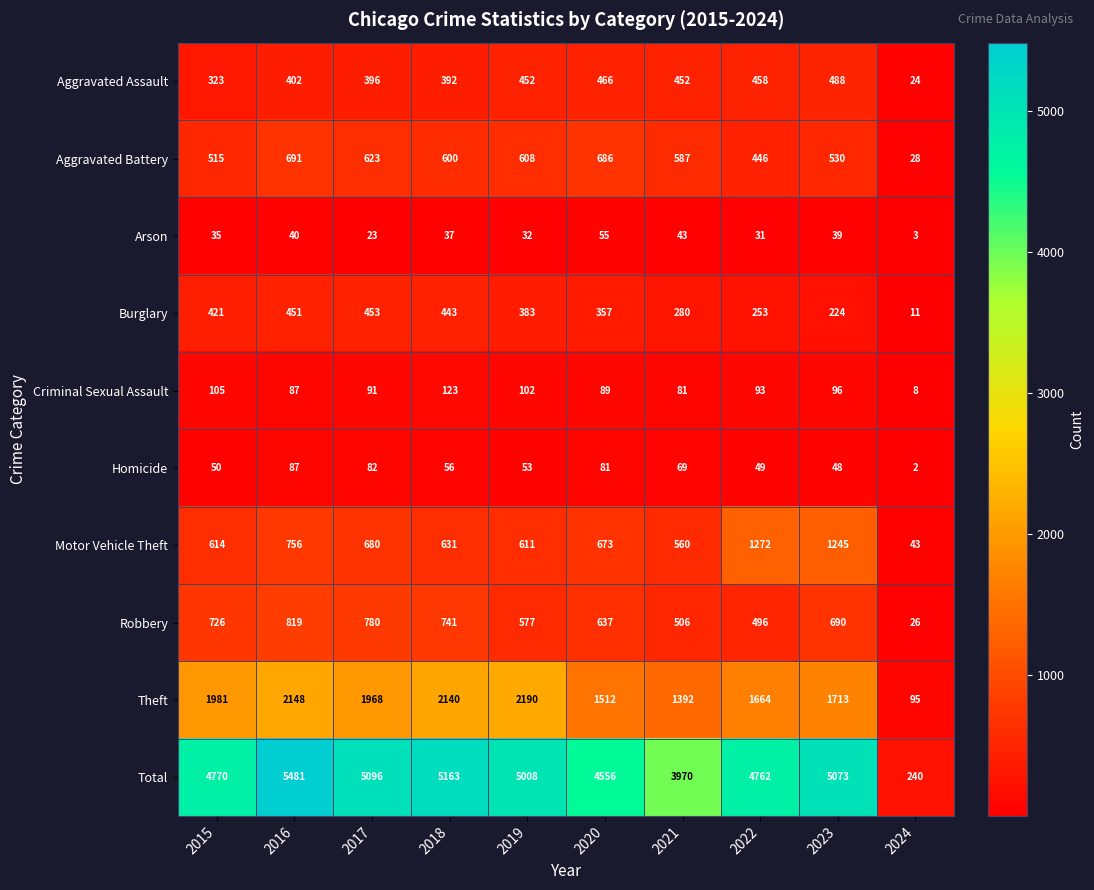

Is it true that Arson equals 31 at 2022?

True